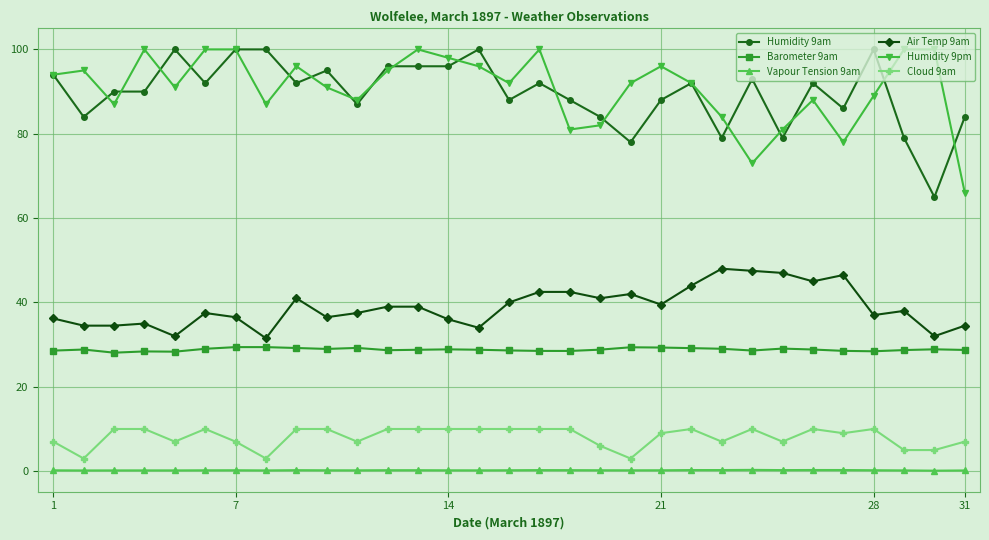

What is the lowest value of the Vapour Tension 9am series?

0.1